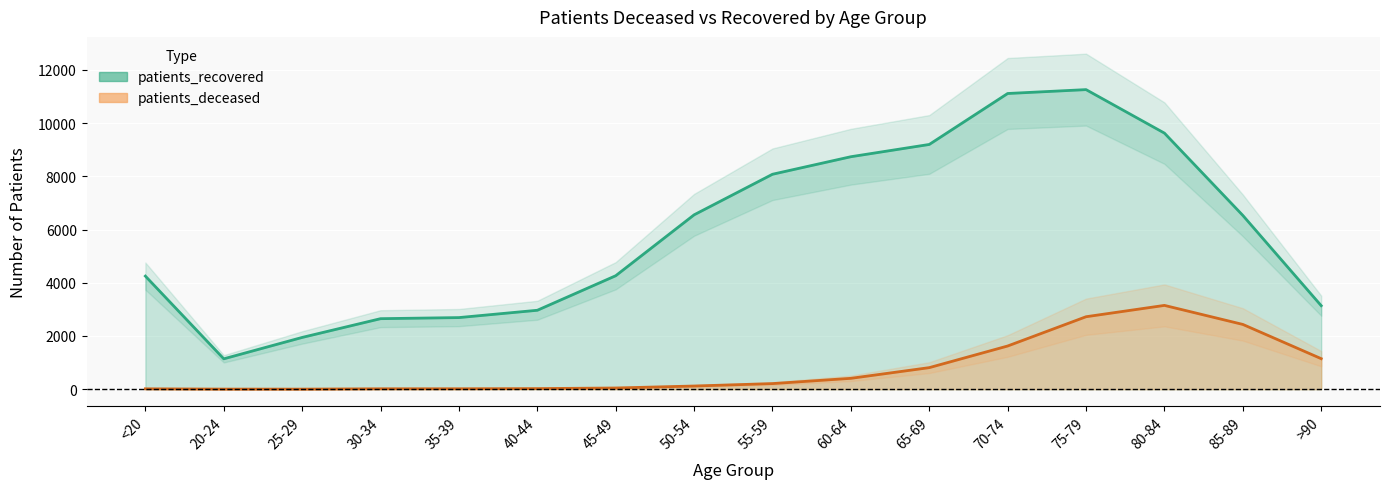

Read the patients_recovered value at 45-49, to the nearest 10.

4260